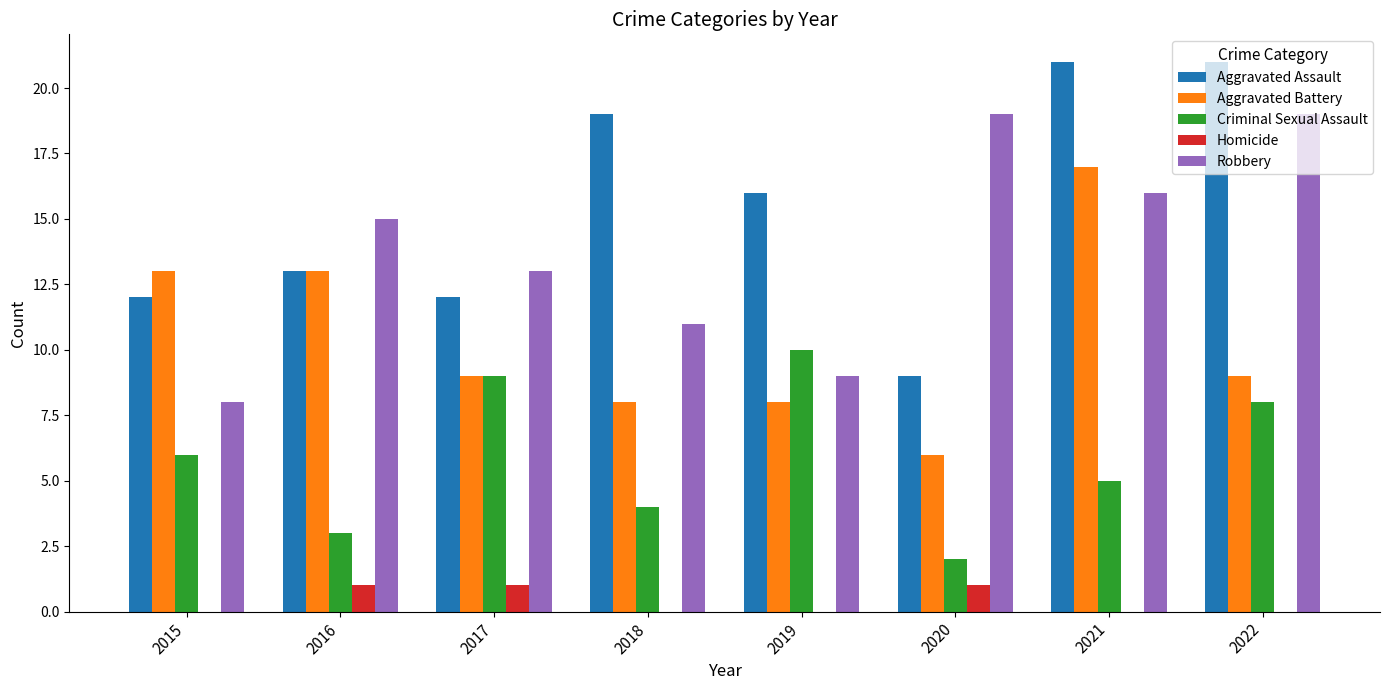

Read the Aggravated Battery value at 2021, to the nearest 10.

20